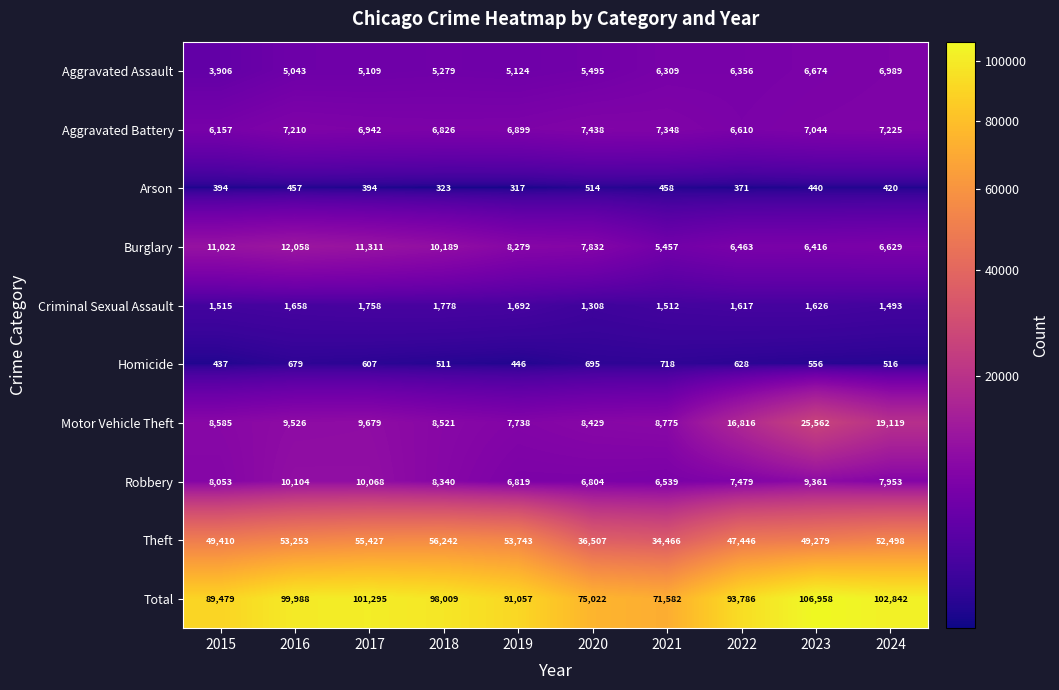

The Robbery series shows 2480 at 2018. True or false?

False